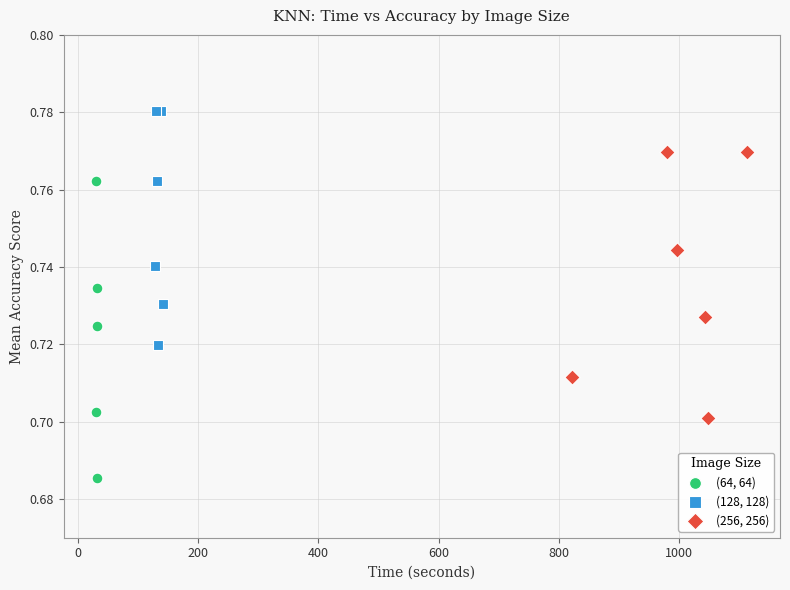

Which series has the largest Y range (max minus min)?

(64, 64)